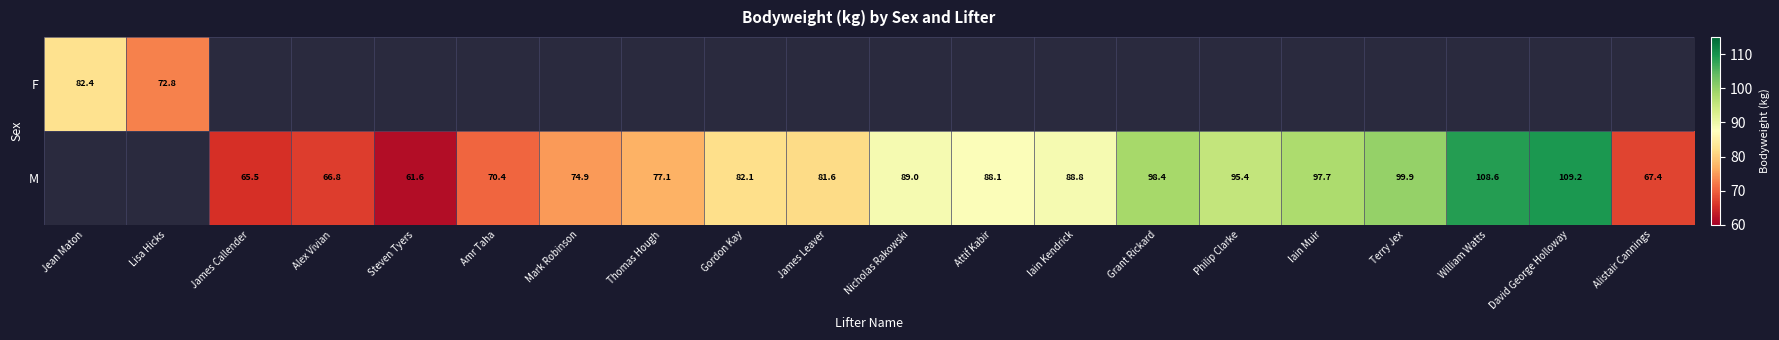

The M series shows 81.6 at James Leaver. True or false?

True